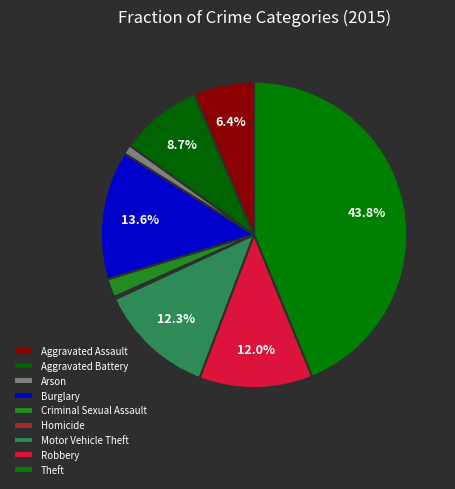

To the nearest percent, what portion does Criminal Sexual Assault represent?

2%